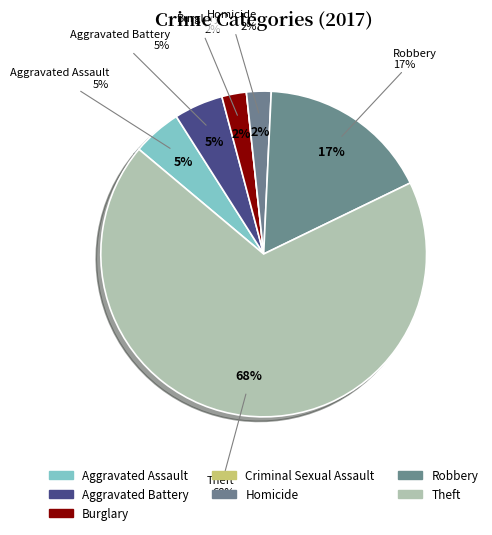

Does Theft represent more than half of the total?

Yes